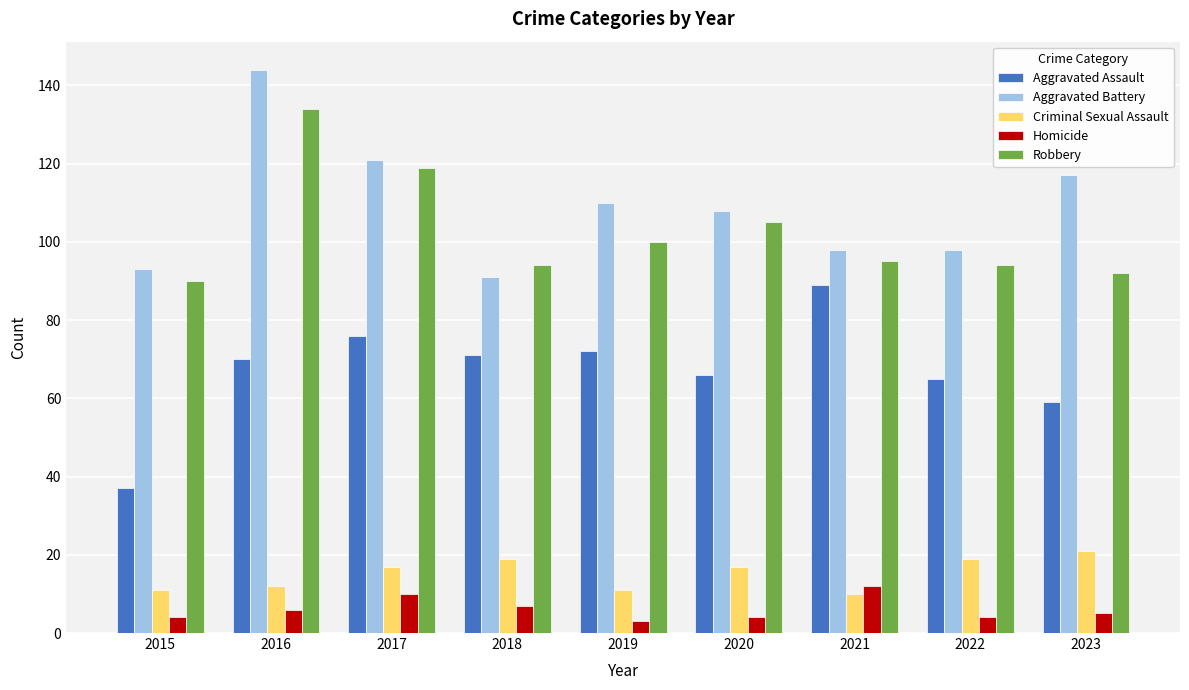

What is the difference between the Aggravated Battery values at 2023 and 2015?

24